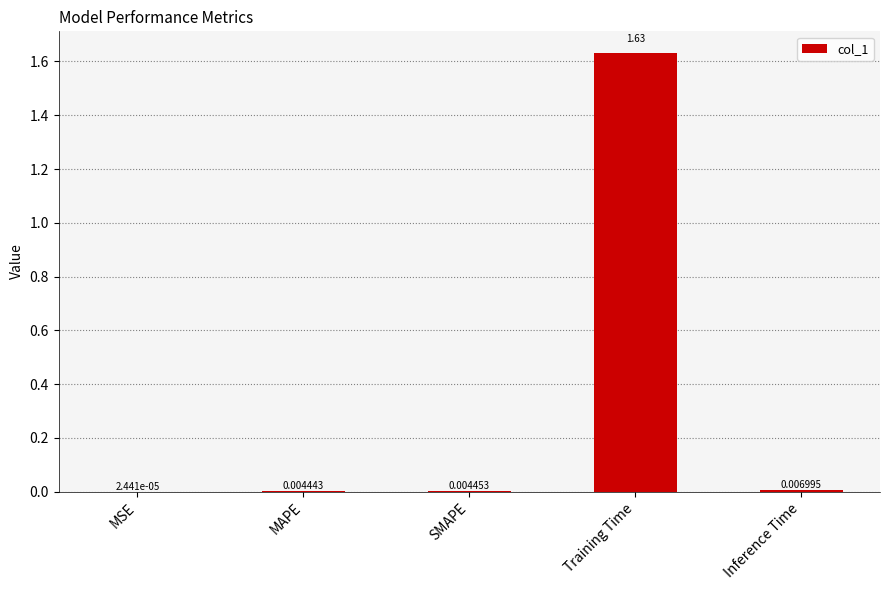

Where is the data nearest to the value 0?

MSE